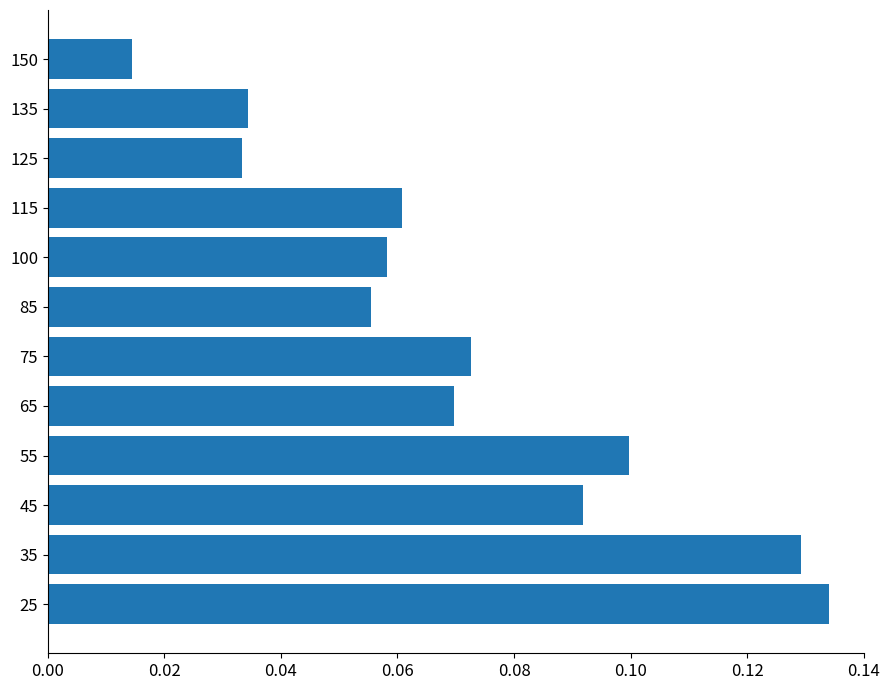

Between 25 and 65, which is larger?

25